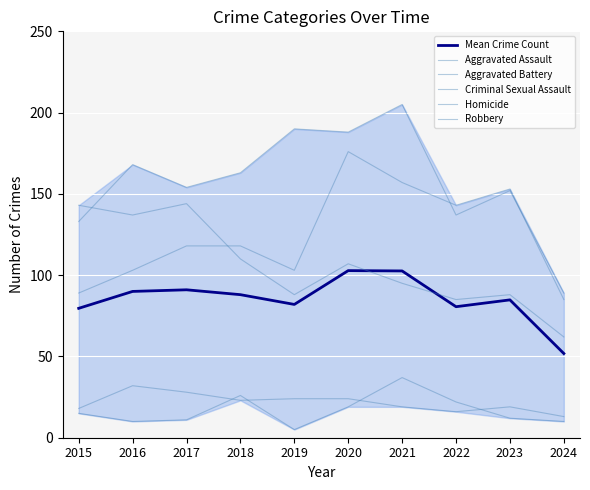

What is the difference between the maximum and minimum values in the Criminal Sexual Assault series?

19.0